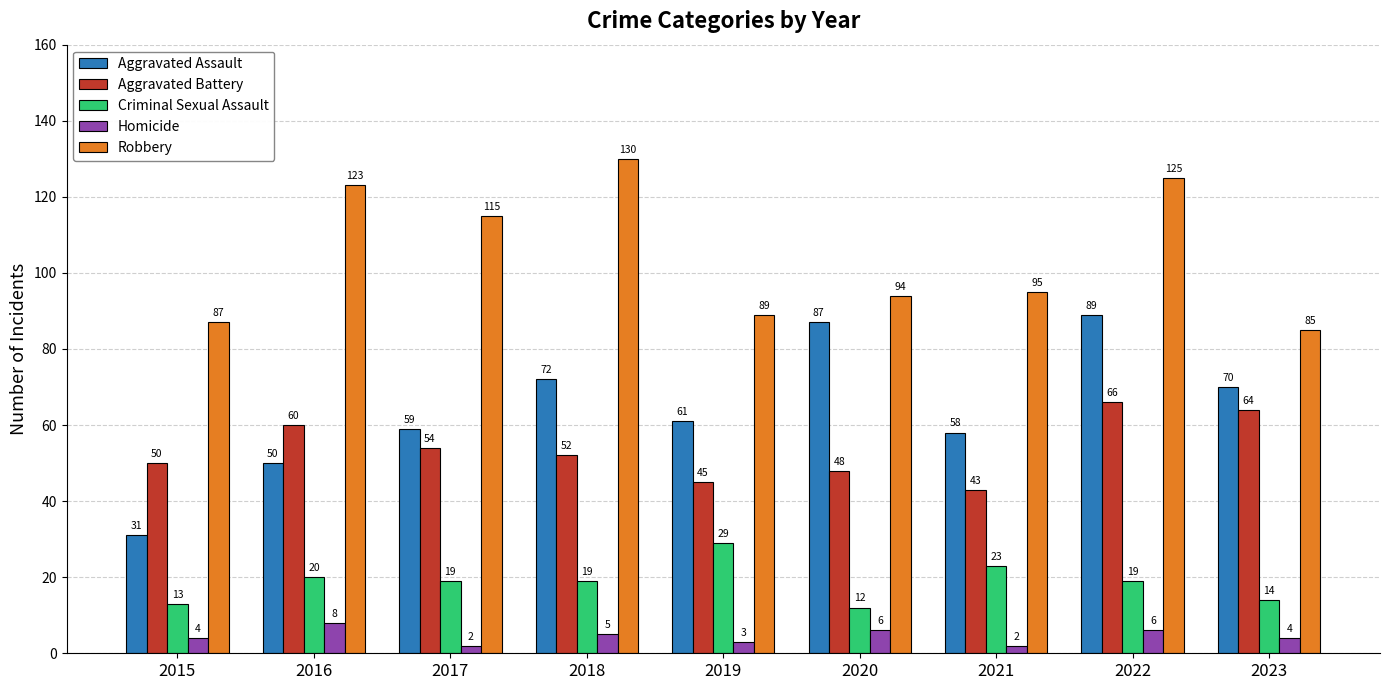

What is the difference between the Aggravated Battery values at 2020 and 2016?

12